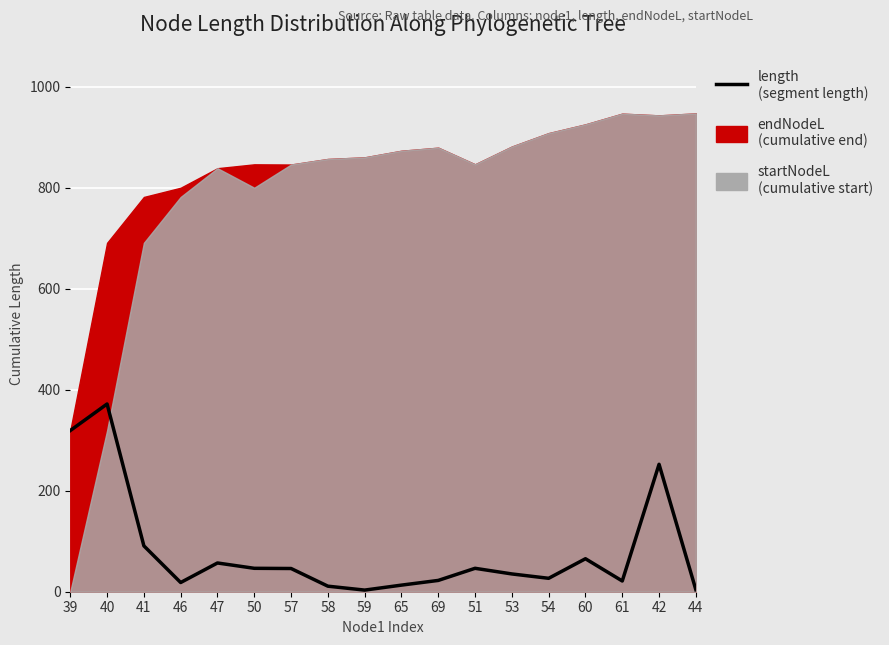

What is the ratio of the value at 44 to the value at 59?

1.2